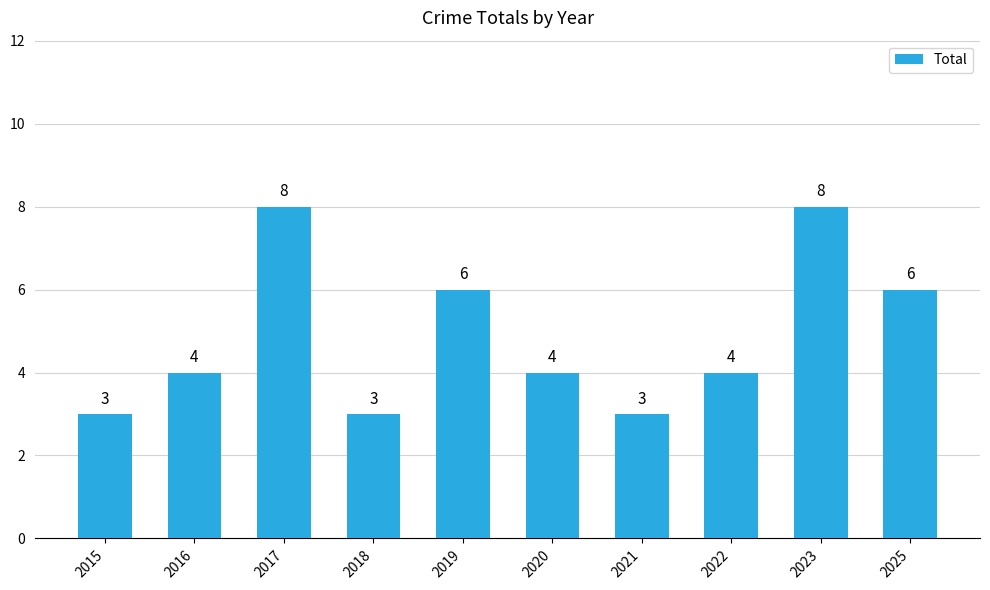

Approximately how many times larger is the value at 2016 compared to 2023?

0.5